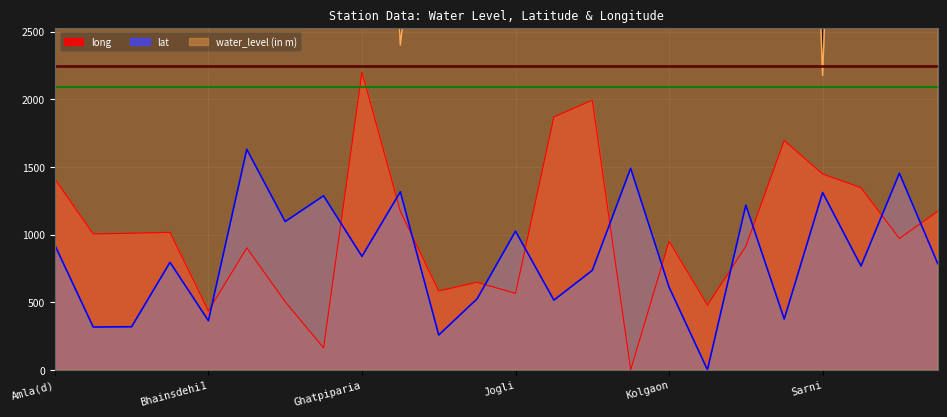

Reading left to right, what are all the values shown in this chart?

water_level (in m): Amla(d)=5592.0	Athner1=11280.0	Athner(D)=15128.0	Betul1=5920.0	Bhainsdehi1=9072.0	Bhonra=6920.0	Chincholi(S)=9600.0	Chirapatala=4352.0	Ghatpiparia=8408.0	Ghoradongri=2400.0	Gudagaon=4952.0	Jhallar=3128.0	Jogli=9024.0	Junapani=6968.0	Kapasia=9888.0	Khokharkheda=2912.0	Kolgaon=3872.0	Kotal kund=5400.0	Nimpani=3304.0	Pattan=9984.0	Sarni=2176.0	Sasundra=9680.0	Shahpur=5656.0	Thapa=6720.0
lat: Amla(d)=921.1	Athner1=316.1	Athner(D)=318.3	Betul1=794.4	Bhainsdehi1=362.8	Bhonra=1629.4	Chincholi(S)=1095.6	Chirapatala=1286.1	Ghatpiparia=838.3	Ghoradongri=1316.1	Gudagaon=257.2	Jhallar=525.0	Jogli=1024.4	Junapani=515.0	Kapasia=735.0	Khokharkheda=1489.4	Kolgaon=611.1	Kotal kund=0.0	Nimpani=1217.2	Pattan=375.6	Sarni=1310.6	Sasundra=767.2	Shahpur=1452.8	Thapa=784.4
long: Amla(d)=1410.6	Athner1=1003.9	Athner(D)=1009.4	Betul1=1016.1	Bhainsdehi1=435.6	Bhonra=901.7	Chincholi(S)=502.8	Chirapatala=162.2	Ghatpiparia=2199.4	Ghoradongri=1171.7	Gudagaon=582.8	Jhallar=647.2	Jogli=565.0	Junapani=1868.9	Kapasia=1992.8	Khokharkheda=0.0	Kolgaon=950.0	Kotal kund=478.9	Nimpani=912.2	Pattan=1694.4	Sarni=1447.2	Sasundra=1346.1	Shahpur=970.6	Thapa=1171.7